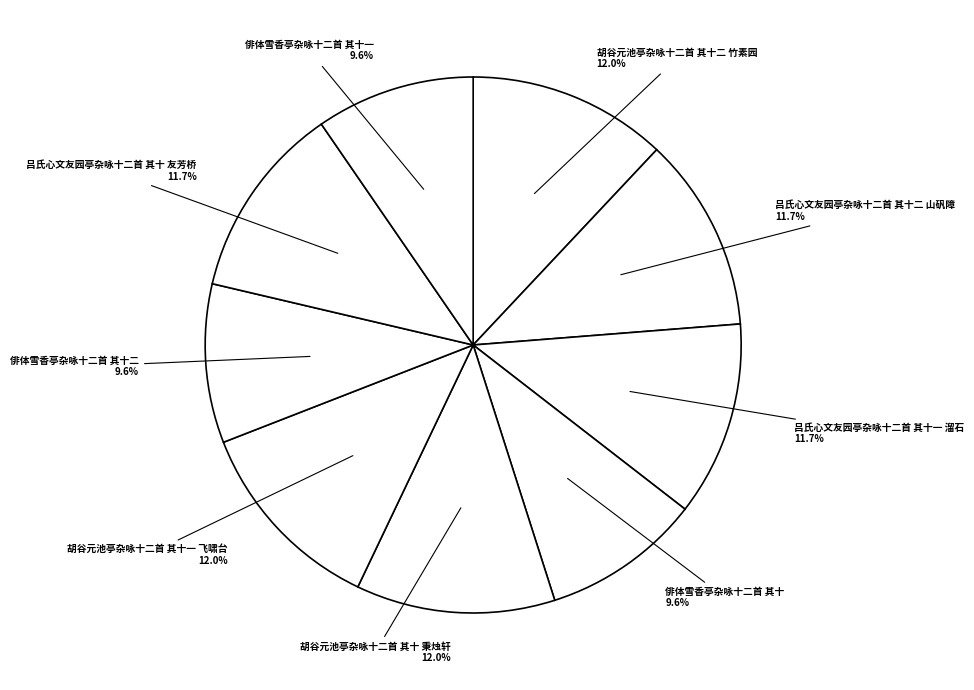

Approximately how many times larger is the value at 吕氏心文友园亭杂咏十二首 其十二 山矾障 compared to 胡谷元池亭杂咏十二首 其十 秉烛轩?

1.0